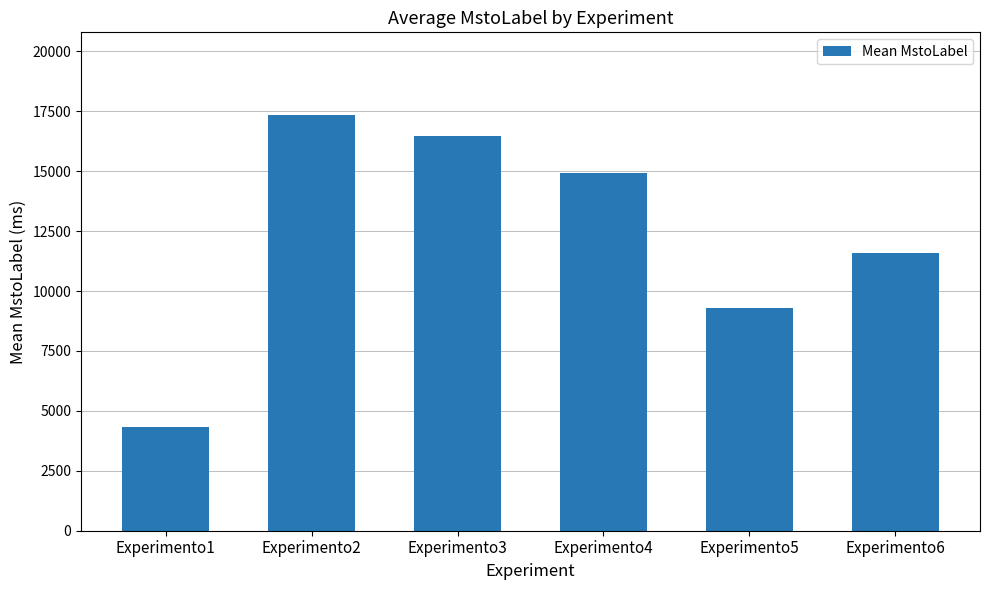

Approximately how many times larger is the value at Experimento3 compared to Experimento4?

1.1